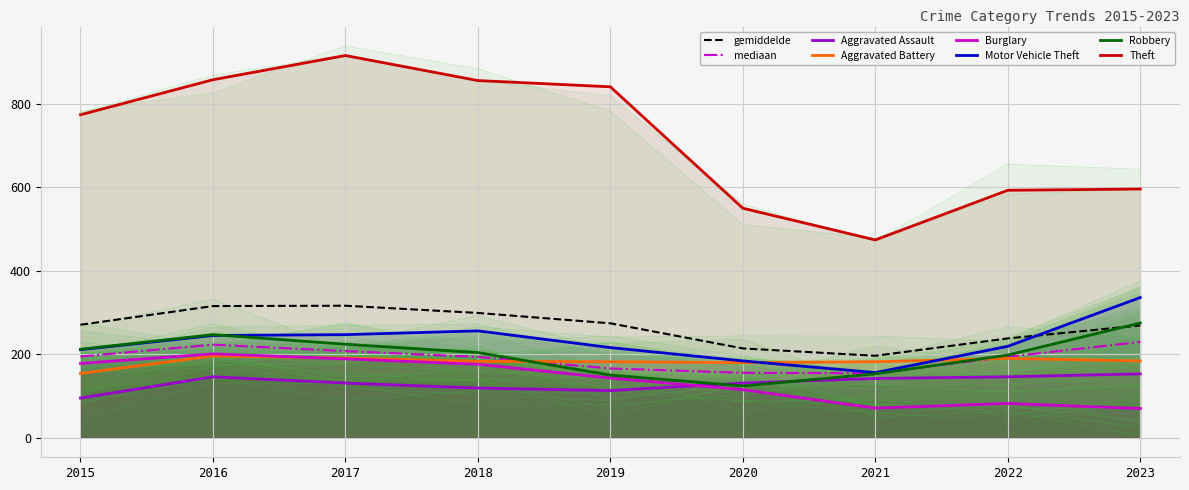

Reading right to left, list all the values displayed in this chart.

Aggravated Assault: 153	146	142	131	113	119	131	146	95
Aggravated Battery: 184	190	182	180	182	183	191	196	154
Burglary: 70	82	71	115	143	176	189	201	178
Motor Vehicle Theft: 336	219	156	184	216	256	247	245	211
Robbery: 275	198	153	124	150	204	224	247	212
Theft: 596	593	474	550	841	856	916	858	774